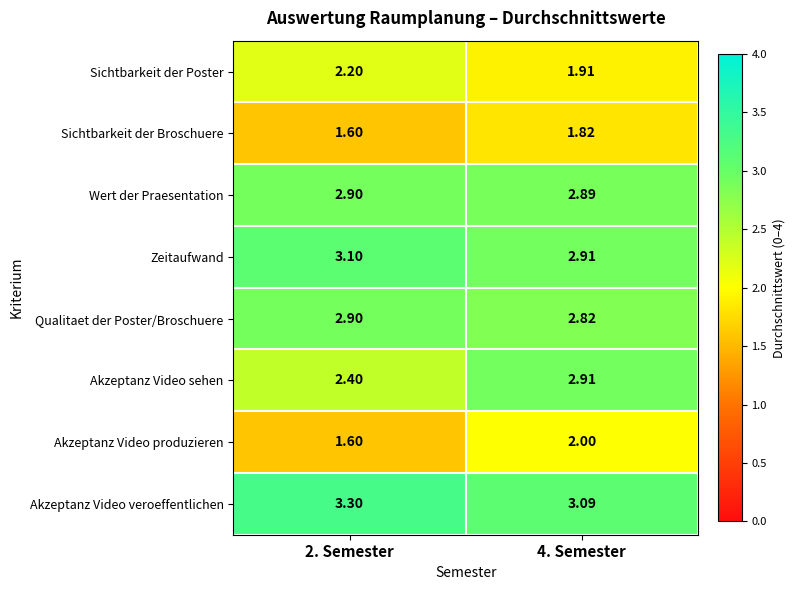

What is the spread (max minus min) of values at 2. Semester?

1.7